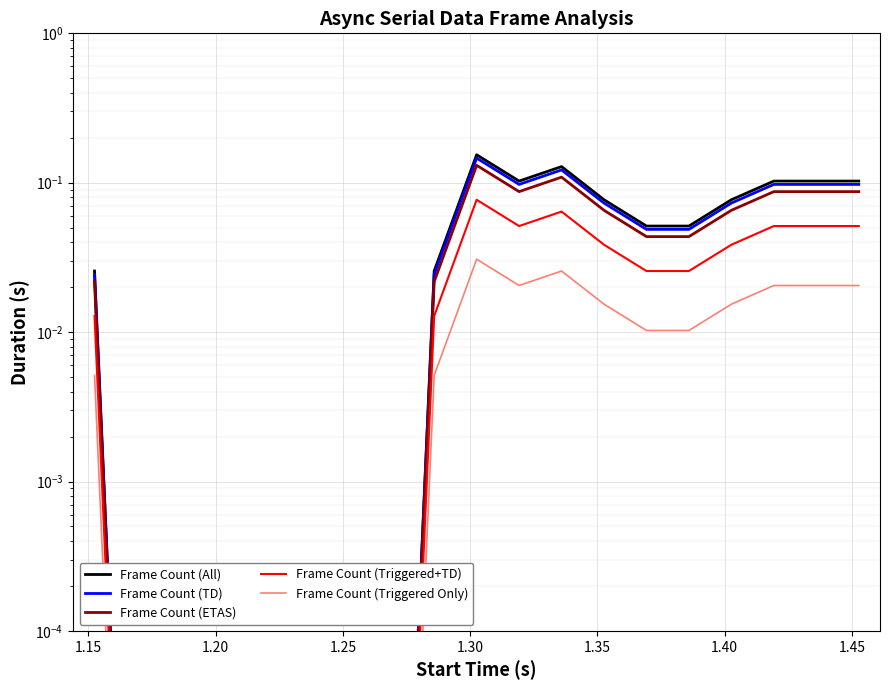

True or false: Frame Count (ETAS) and Frame Count (Triggered Only) cross at least once.

False